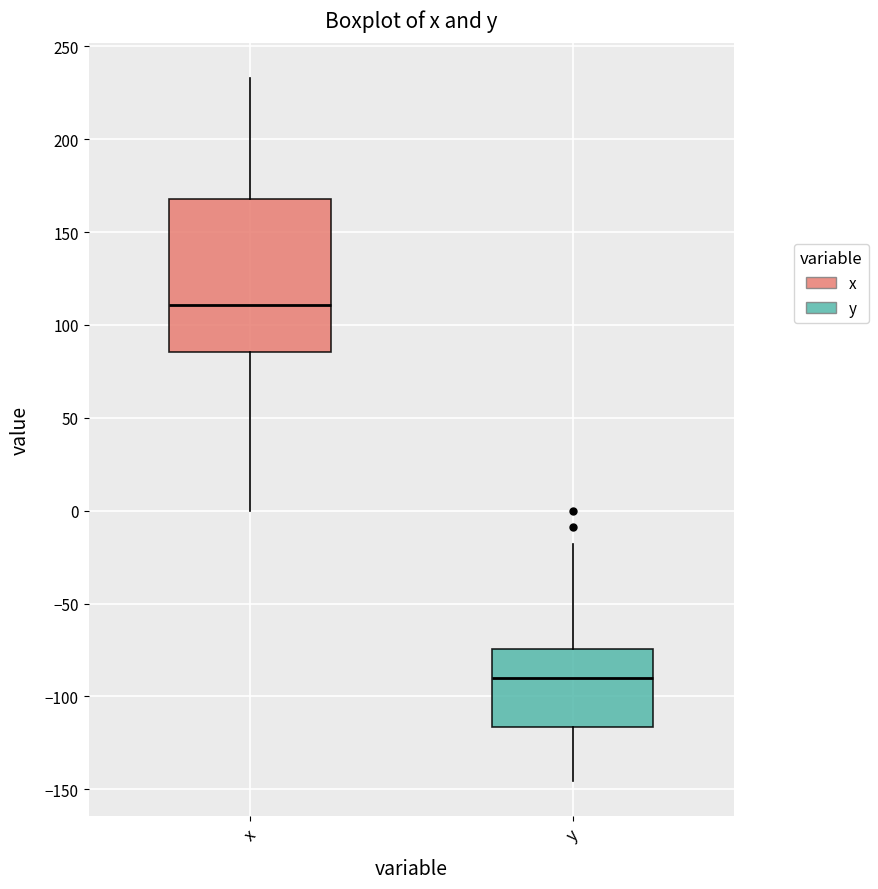

Which box has the highest median line?

x